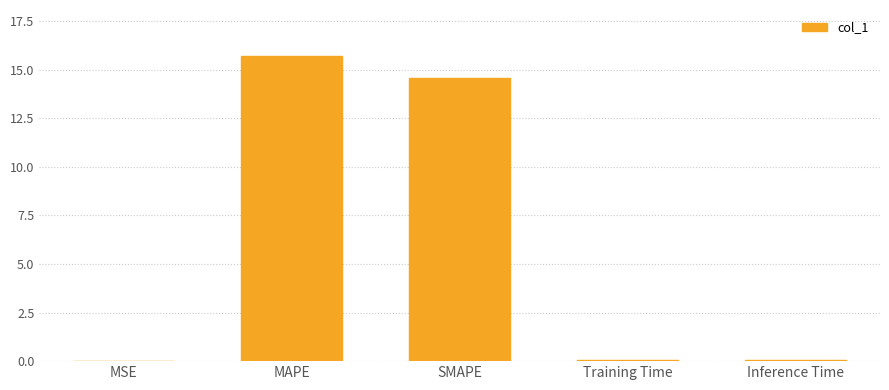

What is the ratio of the value at MAPE to the value at SMAPE?

1.1